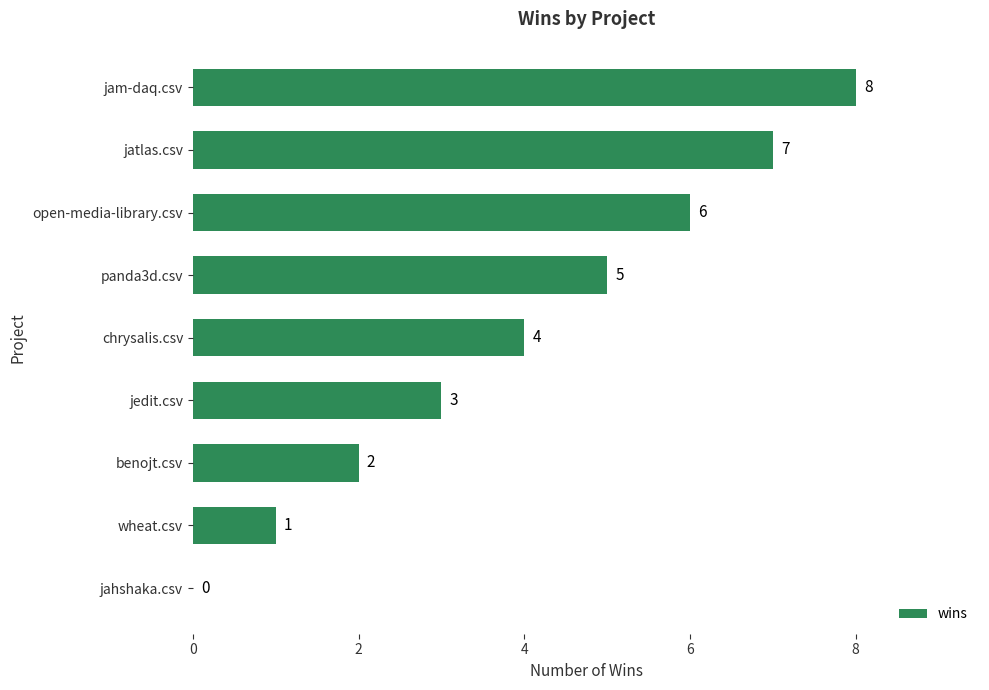

What is the greatest value displayed?

8